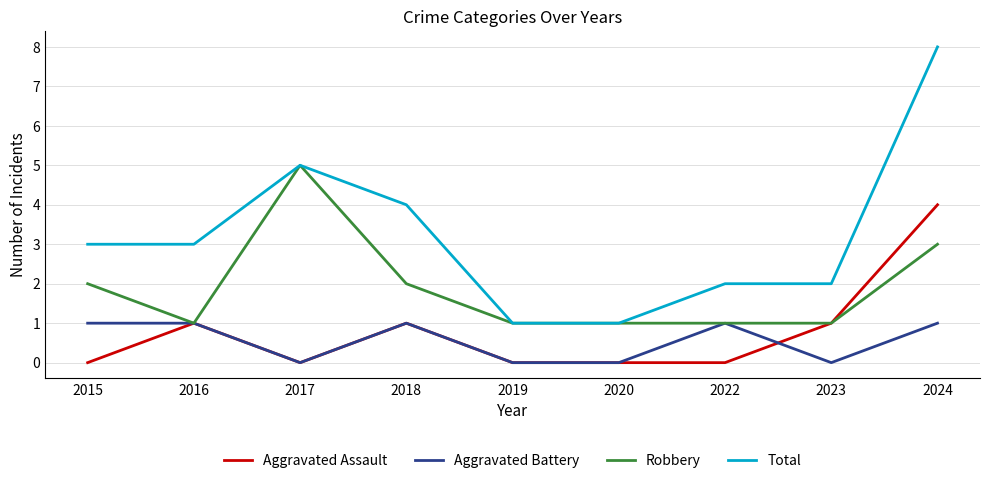

What is the spread (max minus min) of values at 2022?

2